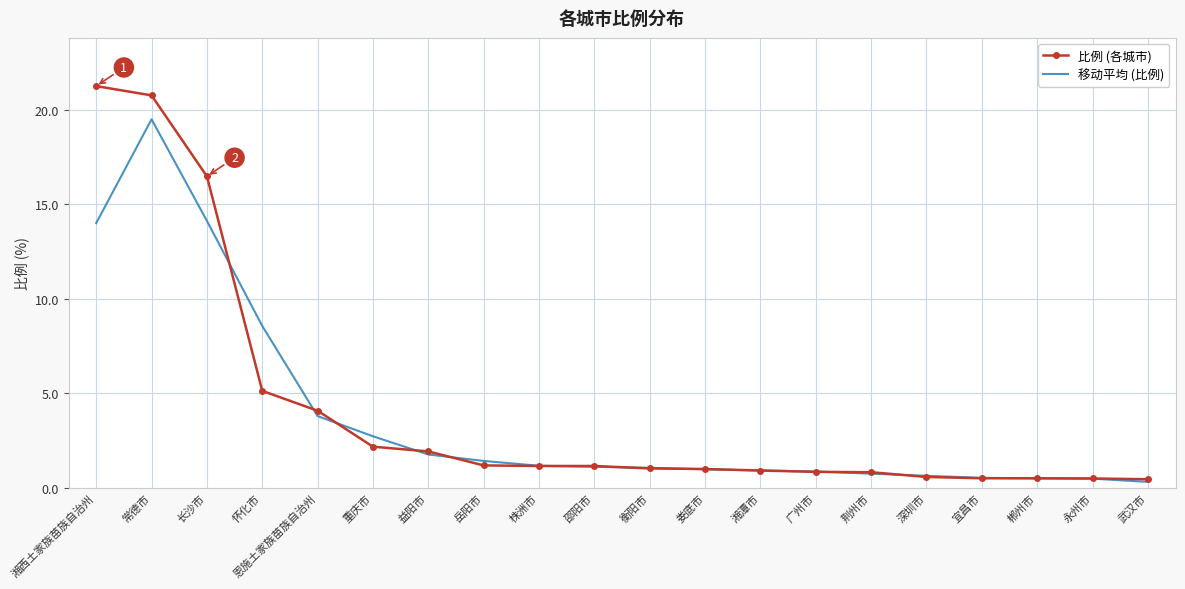

True or false: 比例 (各城市) has a value of 5.1 at 怀化市.

True